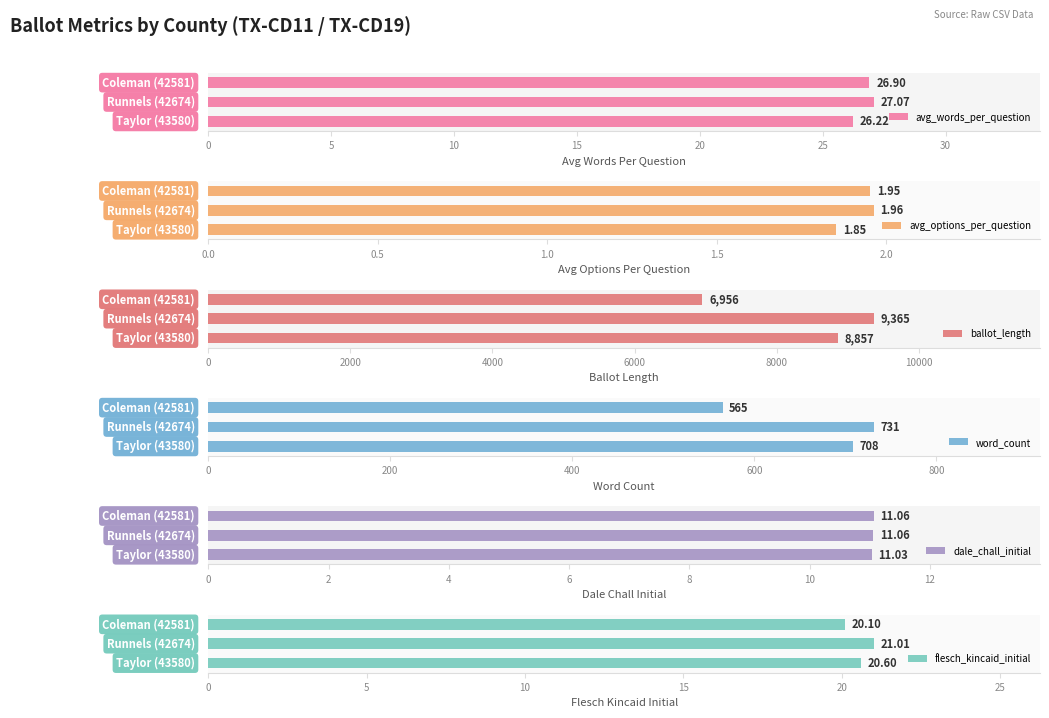

What is the average value of the flesch_kincaid_initial series?

20.6